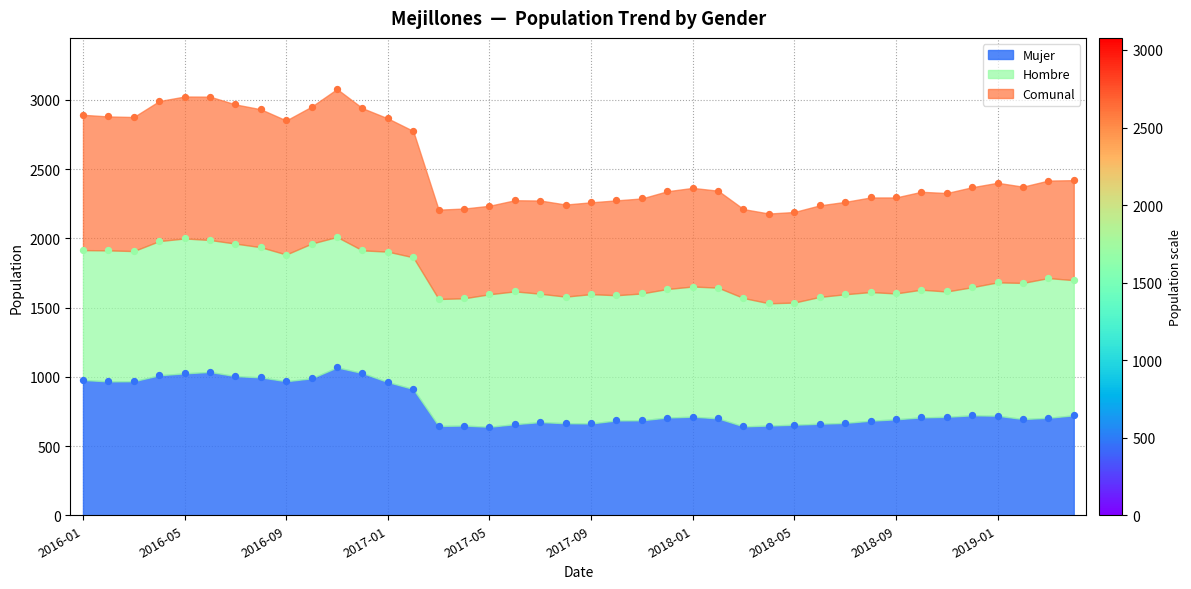

At which category is the sum across all series the highest?

2016-11